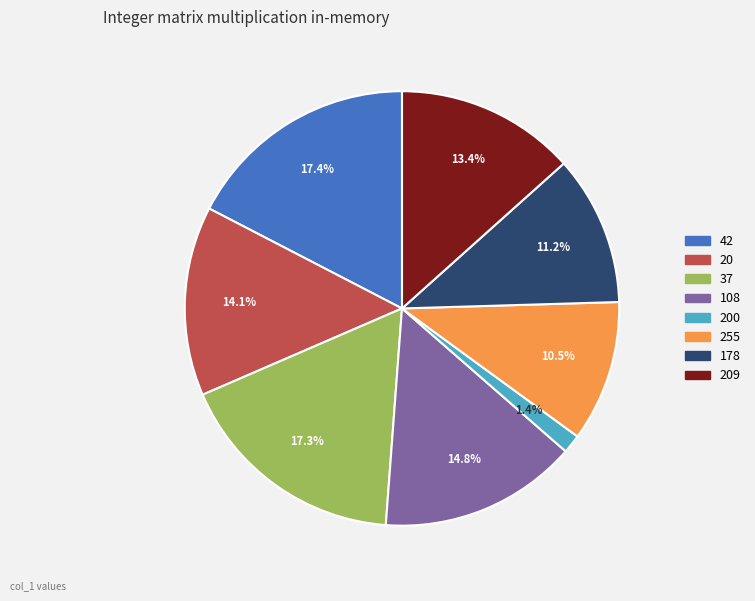

Is there a majority slice in this chart?

No